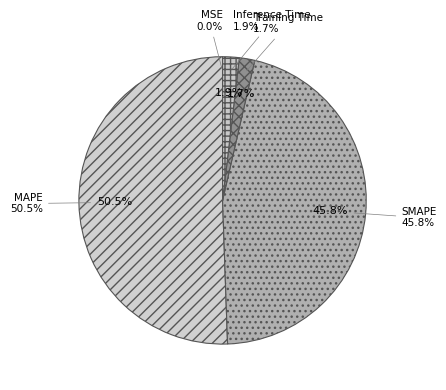

To the nearest percent, what percentage of the pie is SMAPE?

46%